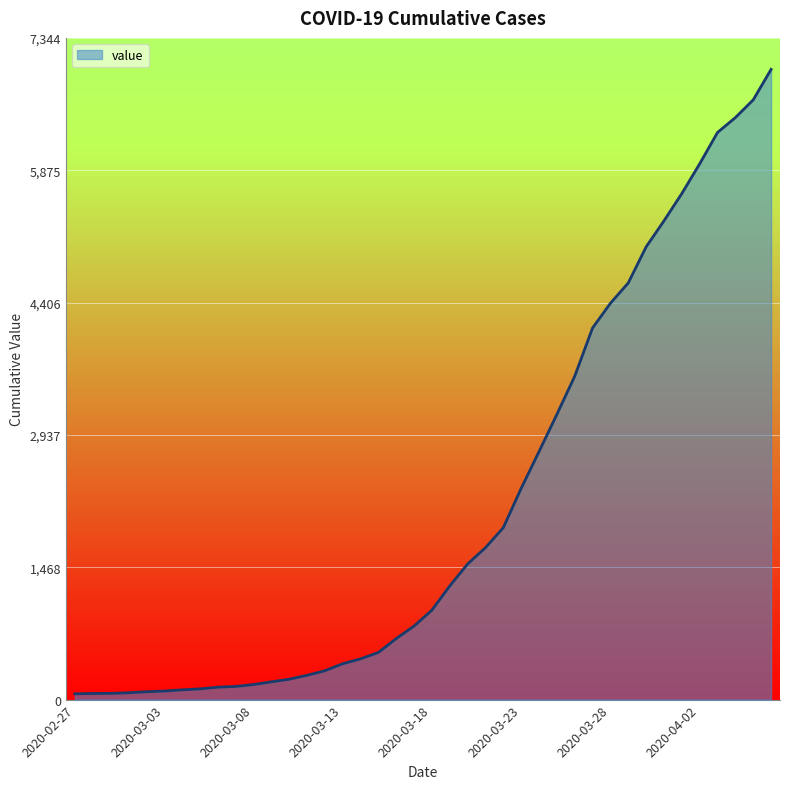

What is the difference between the maximum and second lowest values?

6927